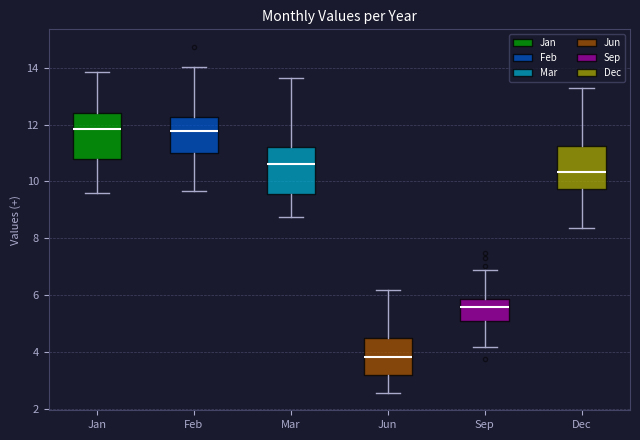

Where does the upper whisker of the box for Jun end on the y-axis? The values are not printed on the chart, so give them approximately, as read against the axis.

6.2